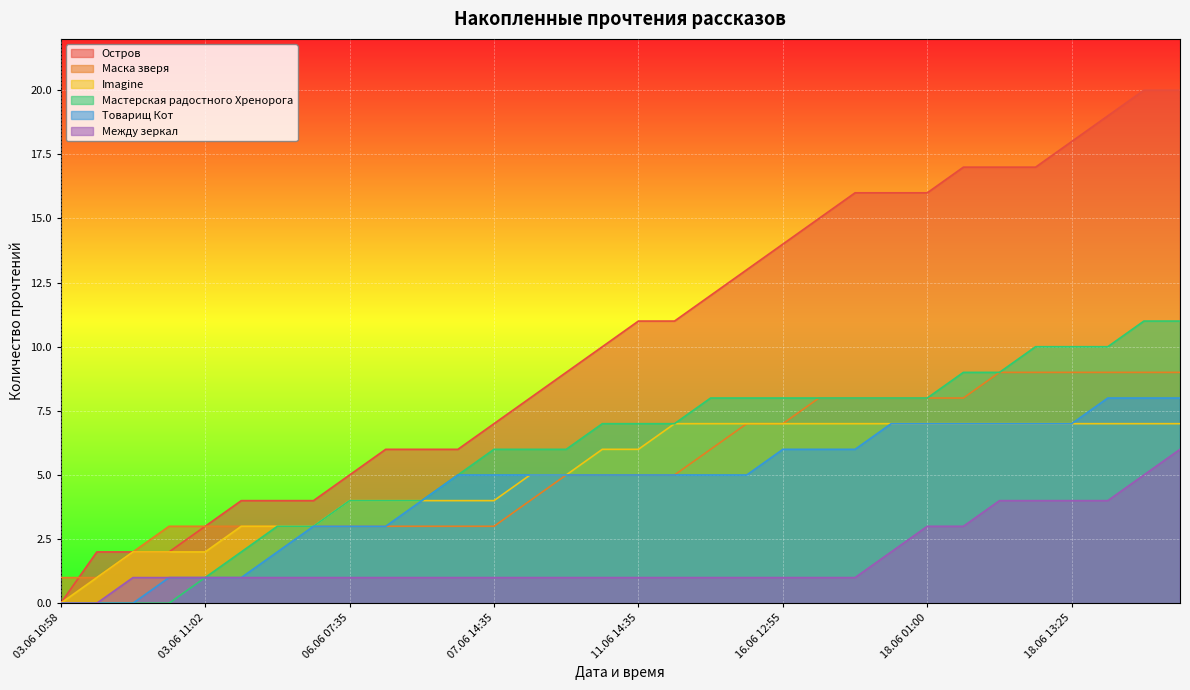

What is the highest value of the Товарищ Кот series?

8